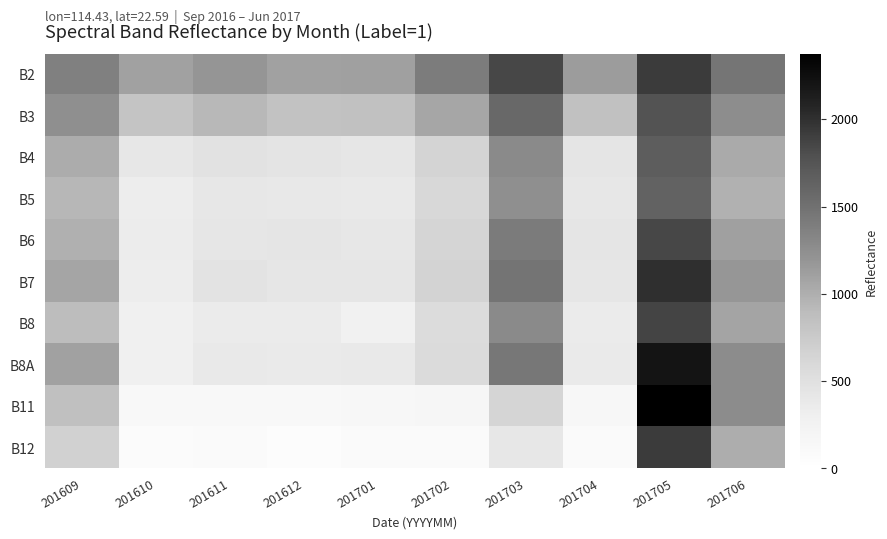

Reading left to right, extract all data points from this chart.

B2: 201609=1368	201610=1096	201611=1187	201612=1099	201701=1105	201702=1401	201703=1850	201704=1138	201705=1923	201706=1456
B3: 201609=1236	201610=813	201611=922	201612=826	201701=840	201702=1063	201703=1582	201704=847	201705=1767	201706=1253
B4: 201609=1011	201610=400	201611=482	201612=451	201701=420	201702=646	201703=1285	201704=438	201705=1673	201706=1038
B5: 201609=931	201610=341	201611=417	201612=396	201701=381	201702=600	201703=1234	201704=407	201705=1631	201706=982
B6: 201609=985	201610=348	201611=423	201612=429	201701=399	201702=637	201703=1416	201704=433	201705=1853	201706=1110
B7: 201609=1075	201610=333	201611=455	201612=424	201701=421	201702=651	201703=1474	201704=421	201705=2006	201706=1183
B8: 201609=884	201610=283	201611=360	201612=357	201701=277	201702=556	201703=1283	201704=361	201705=1873	201706=1081
B8A: 201609=1099	201610=285	201611=383	201612=367	201701=381	201702=557	201703=1441	201704=368	201705=2204	201706=1267
B11: 201609=861	201610=133	201611=139	201612=139	201701=161	201702=173	201703=637	201704=150	201705=2374	201706=1269
B12: 201609=669	201610=71	201611=87	201612=62	201701=99	201702=85	201703=403	201704=88	201705=1926	201706=1005